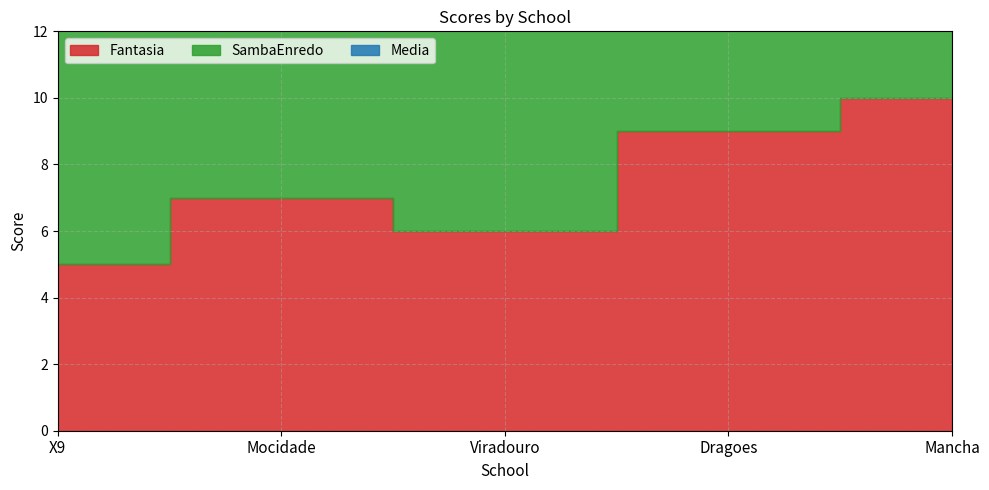

Rank the series by their average value, from highest to lowest.

SambaEnredo, Media, Fantasia